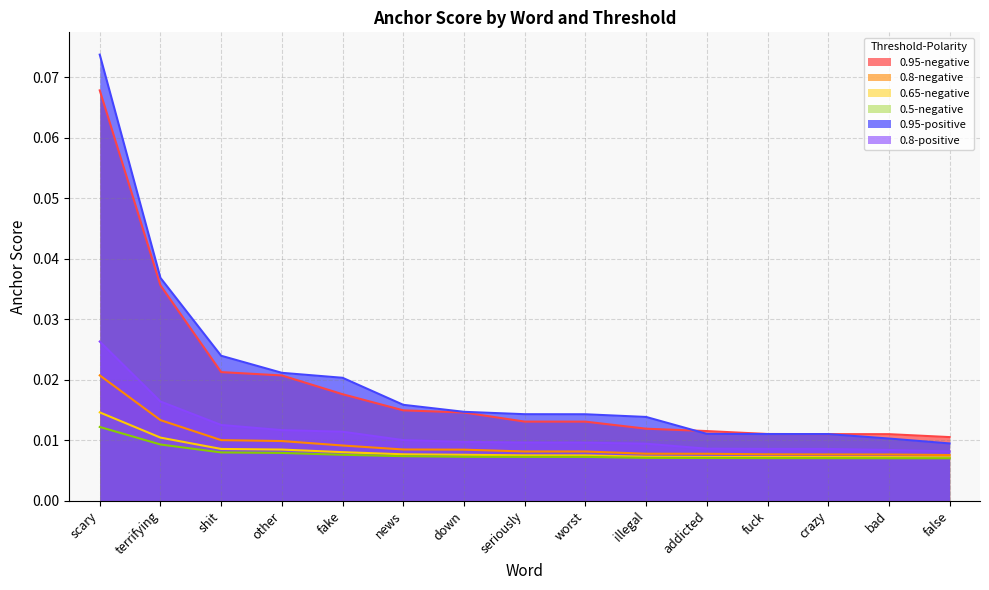

How many lines are shown in the chart?

6